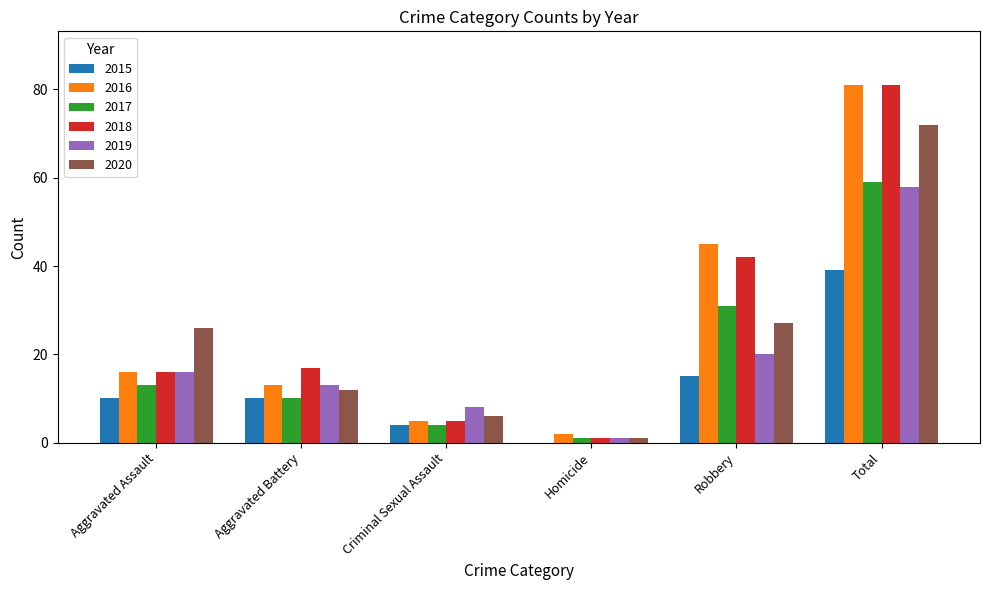

Between Aggravated Battery and Criminal Sexual Assault, which series saw the biggest shift?

2018